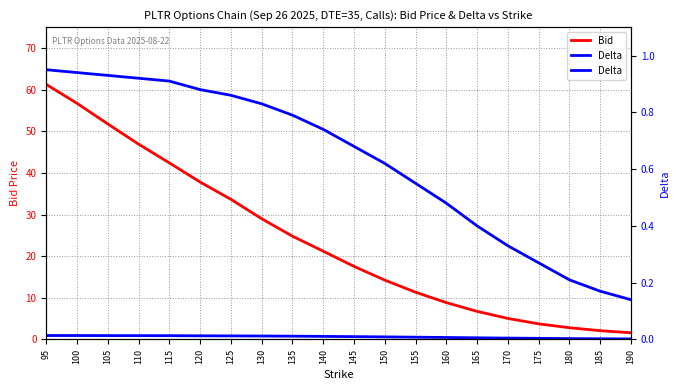

Reading left to right, list all the values displayed in this chart.

Bid: 95=61.2	100=56.7	105=51.8	110=46.9	115=42.4	120=37.8	125=33.6	130=29.0	135=24.8	140=21.2	145=17.6	150=14.2	155=11.3	160=8.8	165=6.8	170=5.0	175=3.8	180=2.8	185=2.1	190=1.6
Delta: 95=0.9	100=0.9	105=0.9	110=0.9	115=0.9	120=0.9	125=0.9	130=0.8	135=0.8	140=0.7	145=0.7	150=0.6	155=0.6	160=0.5	165=0.4	170=0.3	175=0.3	180=0.2	185=0.2	190=0.1